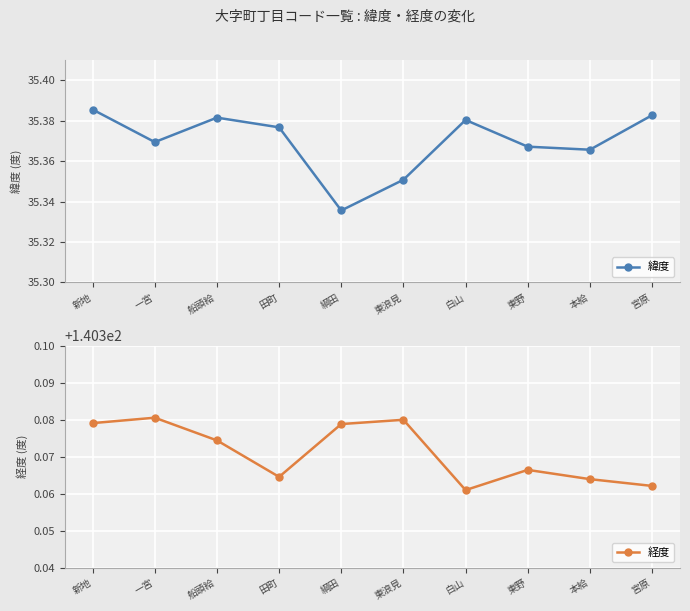

Reading right to left, list all the values displayed in this chart.

緯度: 宮原=35.4	本給=35.4	東野=35.4	白山=35.4	東浪見=35.4	綱田=35.3	田町=35.4	船頭給=35.4	一宮=35.4	新地=35.4
経度: 宮原=140.4	本給=140.4	東野=140.4	白山=140.4	東浪見=140.4	綱田=140.4	田町=140.4	船頭給=140.4	一宮=140.4	新地=140.4